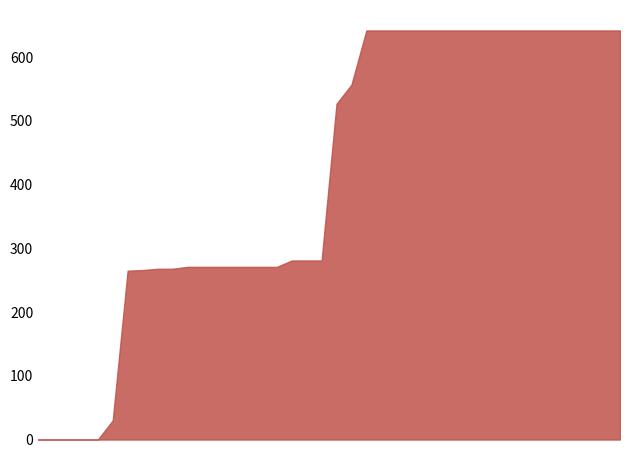

How many lines are shown in the chart?

1